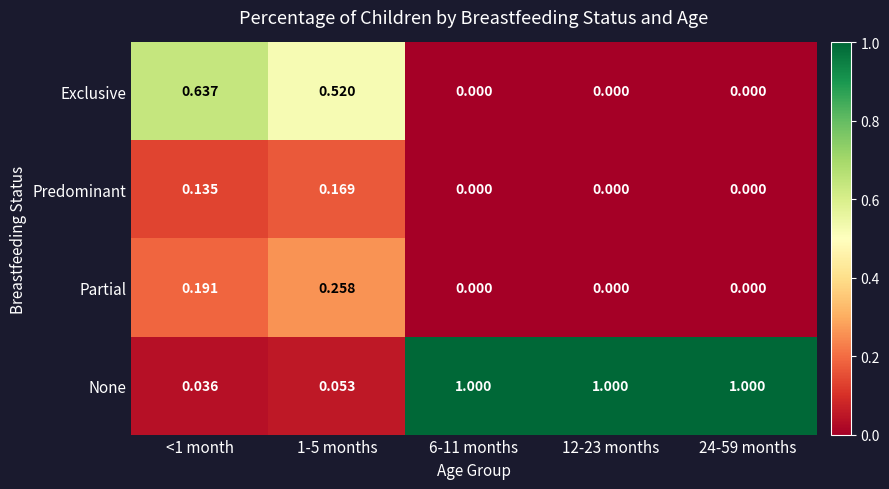

Rank the series by their maximum value, from lowest to highest.

Predominant, Partial, Exclusive, None